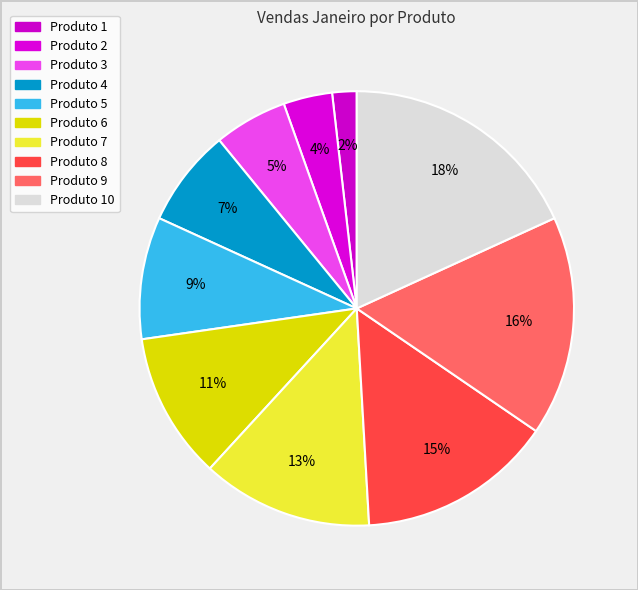

How many segments does this pie chart have?

10